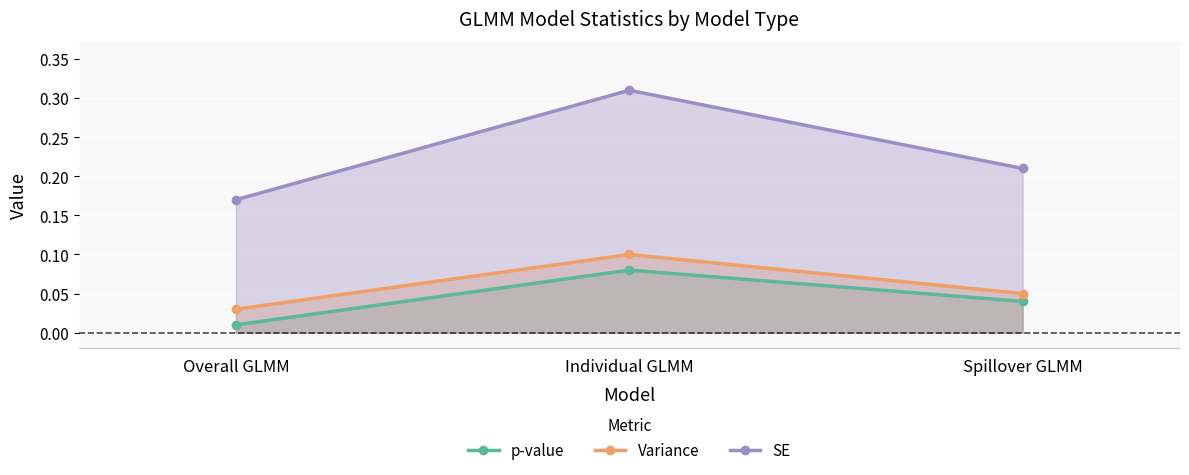

Is it true that SE equals 0.1 at Overall GLMM?

False